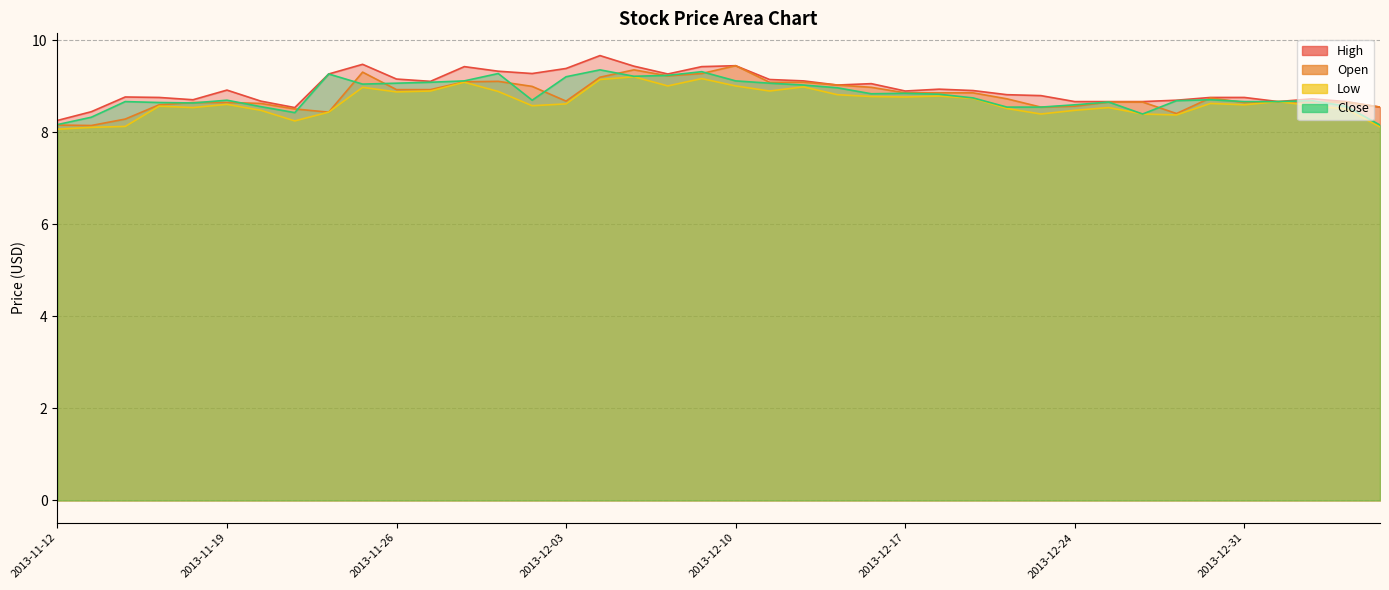

Reading left to right, extract all data points from this chart.

High: 2013-11-12=8.3	2013-11-13=8.4	2013-11-14=8.8	2013-11-15=8.8	2013-11-18=8.7	2013-11-19=8.9	2013-11-20=8.7	2013-11-21=8.5	2013-11-22=9.3	2013-11-25=9.5	2013-11-26=9.2	2013-11-27=9.1	2013-11-28=9.4	2013-11-29=9.3	2013-12-02=9.3	2013-12-03=9.4	2013-12-04=9.7	2013-12-05=9.4	2013-12-06=9.3	2013-12-09=9.4	2013-12-10=9.4	2013-12-11=9.2	2013-12-12=9.1	2013-12-13=9.0	2013-12-16=9.1	2013-12-17=8.9	2013-12-18=8.9	2013-12-19=8.9	2013-12-20=8.8	2013-12-23=8.8	2013-12-24=8.7	2013-12-25=8.7	2013-12-26=8.7	2013-12-27=8.7	2013-12-30=8.8	2013-12-31=8.8	2014-01-01=8.7	2014-01-02=8.7	2014-01-03=8.7	2014-01-06=8.6
Open: 2013-11-12=8.2	2013-11-13=8.2	2013-11-14=8.3	2013-11-15=8.6	2013-11-18=8.7	2013-11-19=8.7	2013-11-20=8.6	2013-11-21=8.5	2013-11-22=8.4	2013-11-25=9.3	2013-11-26=8.9	2013-11-27=8.9	2013-11-28=9.1	2013-11-29=9.1	2013-12-02=9.0	2013-12-03=8.7	2013-12-04=9.2	2013-12-05=9.4	2013-12-06=9.2	2013-12-09=9.3	2013-12-10=9.4	2013-12-11=9.1	2013-12-12=9.1	2013-12-13=9.0	2013-12-16=9.0	2013-12-17=8.9	2013-12-18=8.9	2013-12-19=8.9	2013-12-20=8.7	2013-12-23=8.6	2013-12-24=8.6	2013-12-25=8.7	2013-12-26=8.7	2013-12-27=8.4	2013-12-30=8.8	2013-12-31=8.7	2014-01-01=8.7	2014-01-02=8.7	2014-01-03=8.7	2014-01-06=8.6
Low: 2013-11-12=8.1	2013-11-13=8.1	2013-11-14=8.1	2013-11-15=8.6	2013-11-18=8.5	2013-11-19=8.6	2013-11-20=8.5	2013-11-21=8.2	2013-11-22=8.4	2013-11-25=9.0	2013-11-26=8.9	2013-11-27=8.9	2013-11-28=9.1	2013-11-29=8.9	2013-12-02=8.6	2013-12-03=8.6	2013-12-04=9.2	2013-12-05=9.2	2013-12-06=9.0	2013-12-09=9.2	2013-12-10=9.0	2013-12-11=8.9	2013-12-12=9.0	2013-12-13=8.8	2013-12-16=8.8	2013-12-17=8.8	2013-12-18=8.8	2013-12-19=8.7	2013-12-20=8.5	2013-12-23=8.4	2013-12-24=8.5	2013-12-25=8.5	2013-12-26=8.4	2013-12-27=8.4	2013-12-30=8.6	2013-12-31=8.6	2014-01-01=8.7	2014-01-02=8.6	2014-01-03=8.5	2014-01-06=8.1
Close: 2013-11-12=8.2	2013-11-13=8.3	2013-11-14=8.7	2013-11-15=8.7	2013-11-18=8.6	2013-11-19=8.7	2013-11-20=8.6	2013-11-21=8.4	2013-11-22=9.3	2013-11-25=9.1	2013-11-26=9.1	2013-11-27=9.1	2013-11-28=9.1	2013-11-29=9.3	2013-12-02=8.7	2013-12-03=9.2	2013-12-04=9.4	2013-12-05=9.2	2013-12-06=9.2	2013-12-09=9.3	2013-12-10=9.1	2013-12-11=9.1	2013-12-12=9.0	2013-12-13=9.0	2013-12-16=8.8	2013-12-17=8.8	2013-12-18=8.8	2013-12-19=8.8	2013-12-20=8.6	2013-12-23=8.6	2013-12-24=8.6	2013-12-25=8.7	2013-12-26=8.4	2013-12-27=8.7	2013-12-30=8.7	2013-12-31=8.7	2014-01-01=8.7	2014-01-02=8.7	2014-01-03=8.6	2014-01-06=8.2